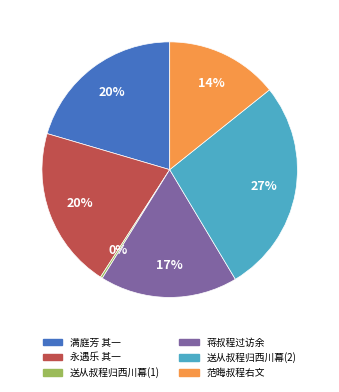

Is there a majority slice in this chart?

No